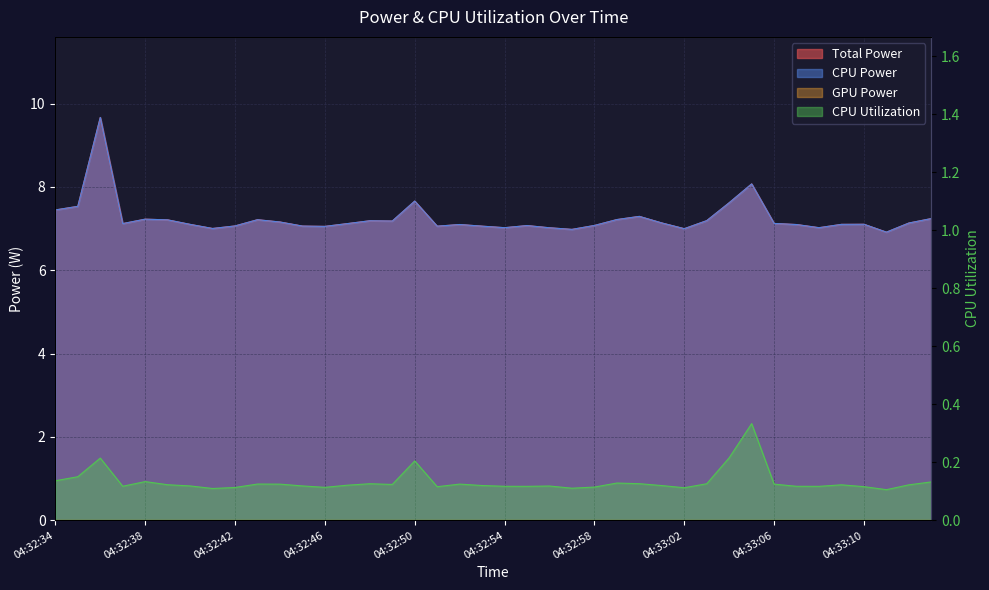

True or false: Total Power and CPU Power cross at least once.

False